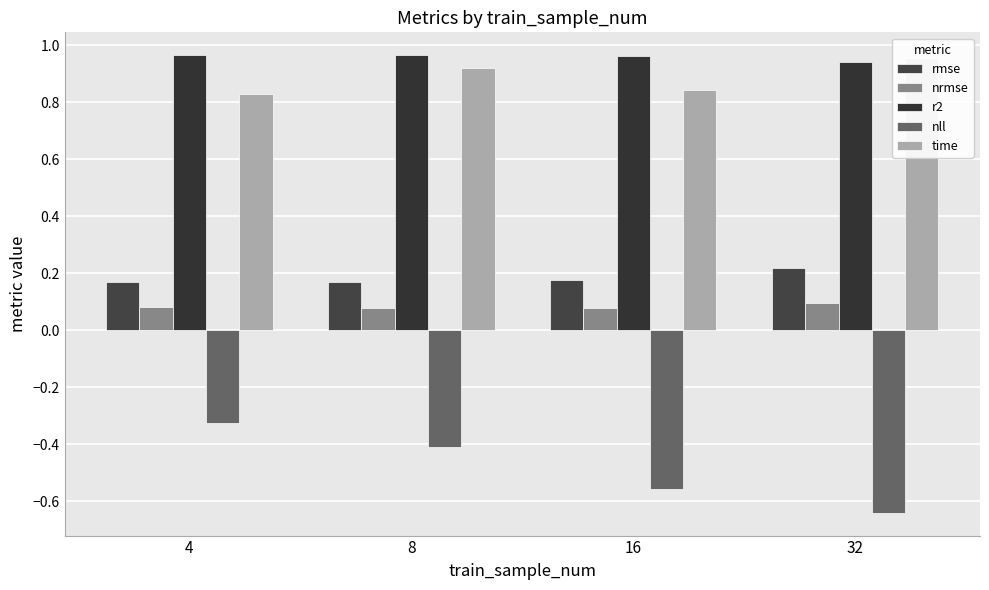

Reading left to right, list all the values displayed in this chart.

rmse: 4=0.2	8=0.2	16=0.2	32=0.2
nrmse: 4=0.1	8=0.1	16=0.1	32=0.1
r2: 4=1.0	8=1.0	16=1.0	32=0.9
nll: 4=-0.3	8=-0.4	16=-0.6	32=-0.6
time: 4=0.8	8=0.9	16=0.8	32=1.0